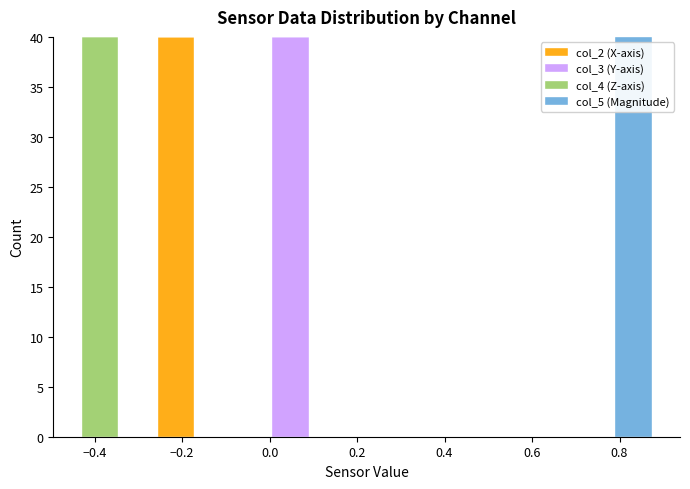

Reading left to right, list every stacked bar in this chart as the range it spans on the x-axis followed by its total height. Neither the bar edges nor the heights are printed on the chart, so give them approximately, as read against the axes.

-0.44 to -0.34: 40
-0.34 to -0.26: 0
-0.26 to -0.18: 40
-0.18 to -0.08: 0
-0.08 to 0.00: 0
0.00 to 0.10: 40
0.10 to 0.18: 0
0.18 to 0.26: 0
0.26 to 0.36: 0
0.36 to 0.44: 0
0.44 to 0.52: 0
0.52 to 0.62: 0
0.62 to 0.70: 0
0.70 to 0.78: 0
0.78 to 0.88: 40